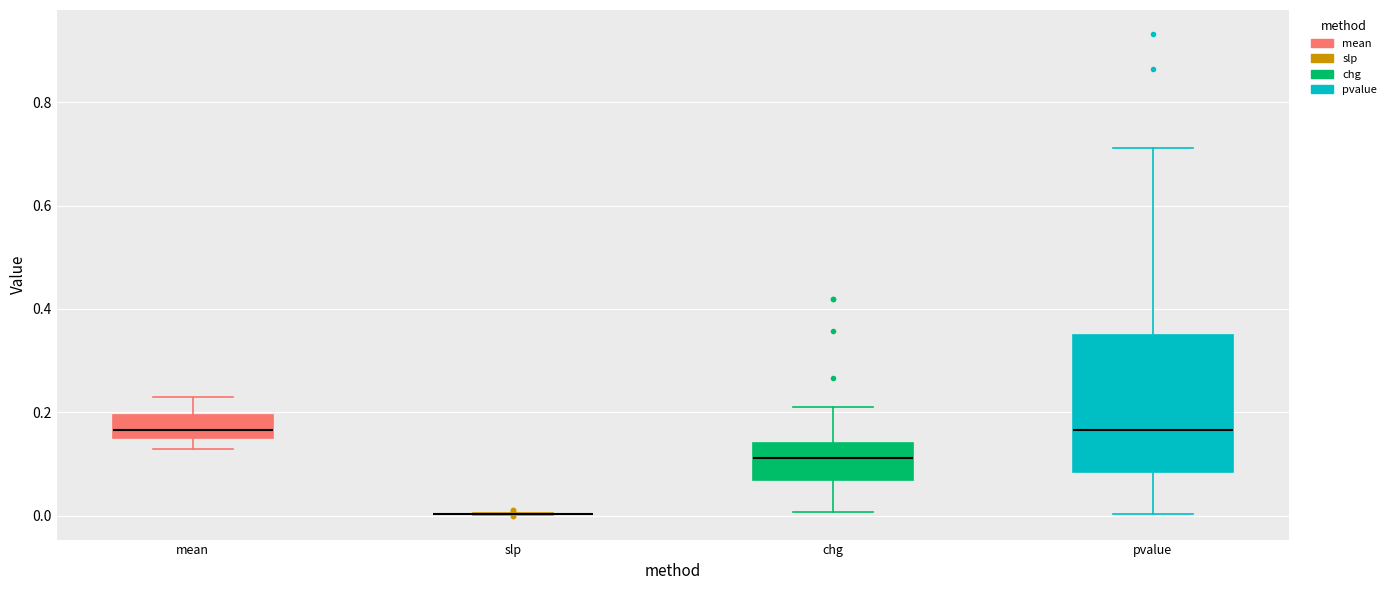

Where does the median line of the box for chg sit on the y-axis? The values are not printed on the chart, so give them approximately, as read against the axis.

0.12